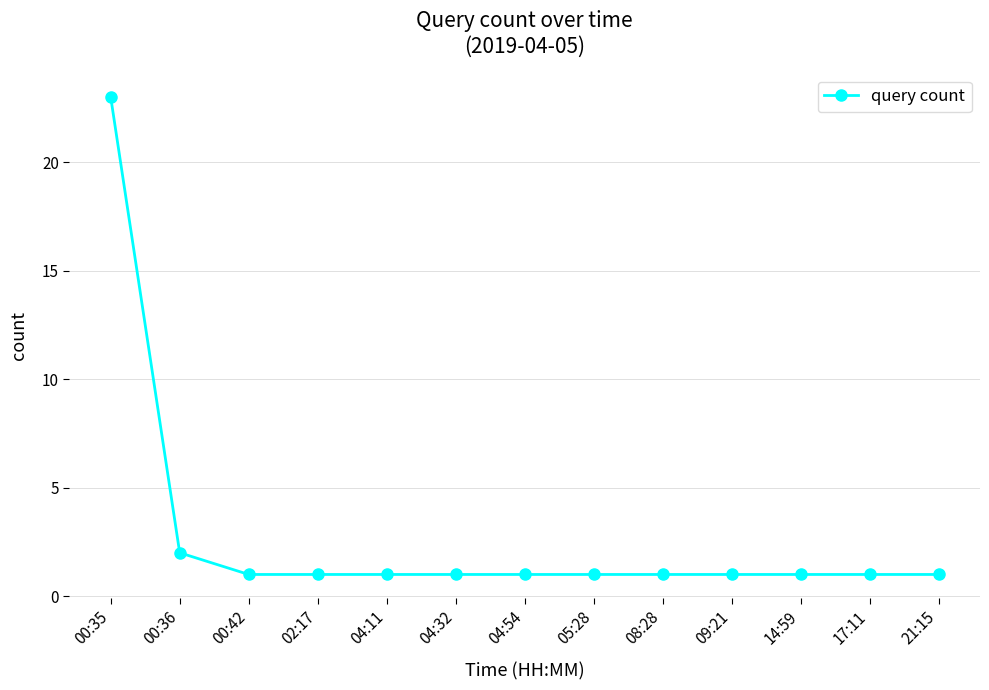

Where is the data nearest to the value 12?

00:36